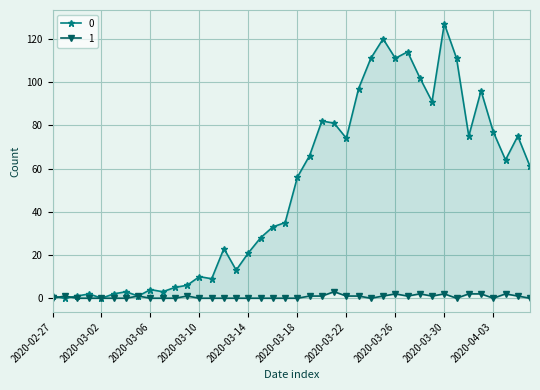

Reading right to left, list all the values displayed in this chart.

0: 2020-04-06=61	2020-04-05=75	2020-04-04=64	2020-04-03=77	2020-04-02=96	2020-04-01=75	2020-03-31=111	2020-03-30=127	2020-03-29=91	2020-03-28=102	2020-03-27=114	2020-03-26=111	2020-03-25=120	2020-03-24=111	2020-03-23=97	2020-03-22=74	2020-03-21=81	2020-03-20=82	2020-03-19=66	2020-03-18=56	2020-03-17=35	2020-03-16=33	2020-03-15=28	2020-03-14=21	2020-03-13=13	2020-03-12=23	2020-03-11=9	2020-03-10=10	2020-03-09=6	2020-03-08=5	2020-03-07=3	2020-03-06=4	2020-03-05=1	2020-03-04=3	2020-03-03=2	2020-03-02=0	2020-03-01=2	2020-02-29=1	2020-02-28=0	2020-02-27=1
1: 2020-04-06=0	2020-04-05=1	2020-04-04=2	2020-04-03=0	2020-04-02=2	2020-04-01=2	2020-03-31=0	2020-03-30=2	2020-03-29=1	2020-03-28=2	2020-03-27=1	2020-03-26=2	2020-03-25=1	2020-03-24=0	2020-03-23=1	2020-03-22=1	2020-03-21=3	2020-03-20=1	2020-03-19=1	2020-03-18=0	2020-03-17=0	2020-03-16=0	2020-03-15=0	2020-03-14=0	2020-03-13=0	2020-03-12=0	2020-03-11=0	2020-03-10=0	2020-03-09=1	2020-03-08=0	2020-03-07=0	2020-03-06=0	2020-03-05=1	2020-03-04=0	2020-03-03=0	2020-03-02=0	2020-03-01=0	2020-02-29=0	2020-02-28=1	2020-02-27=0